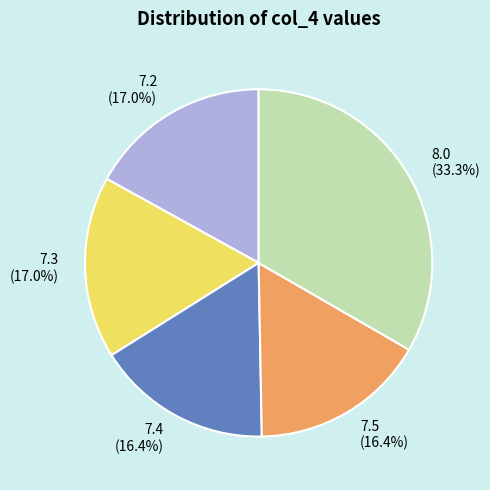

Is there any slice that represents more than half of the pie?

No